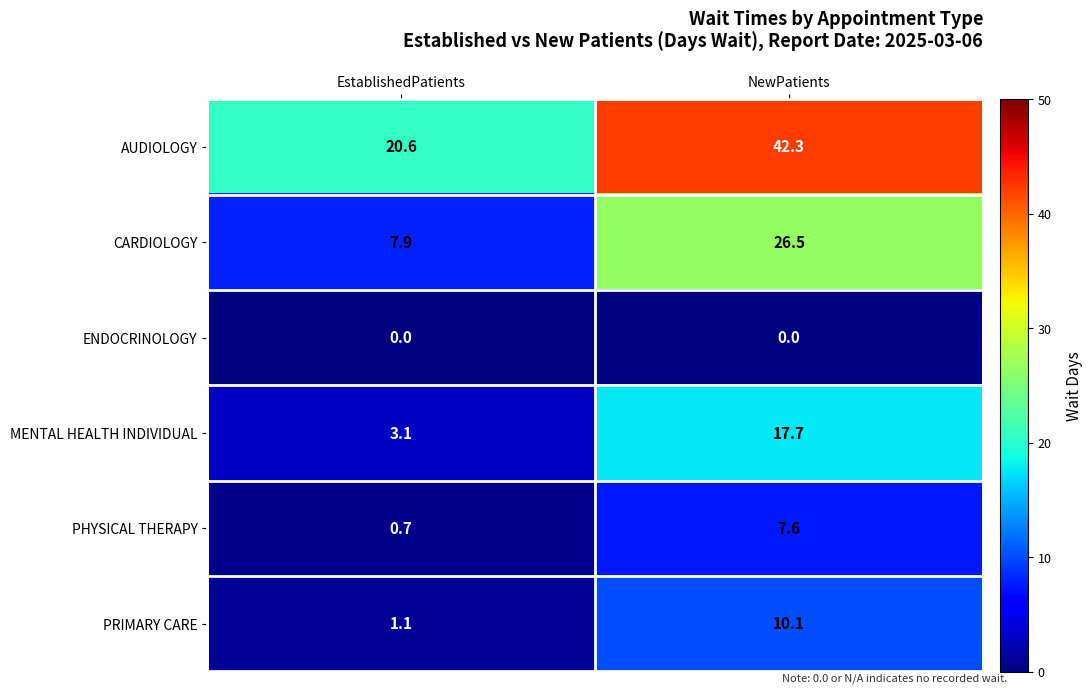

True or false: PHYSICAL THERAPY has a value of 3.6 at NewPatients.

False